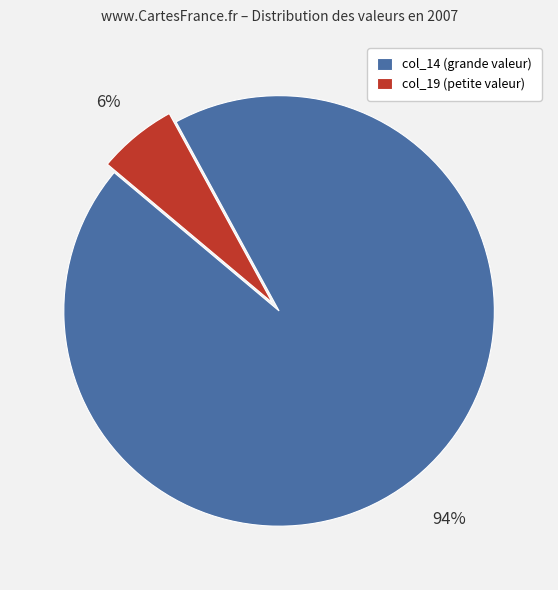

How many slices are in this pie chart?

2